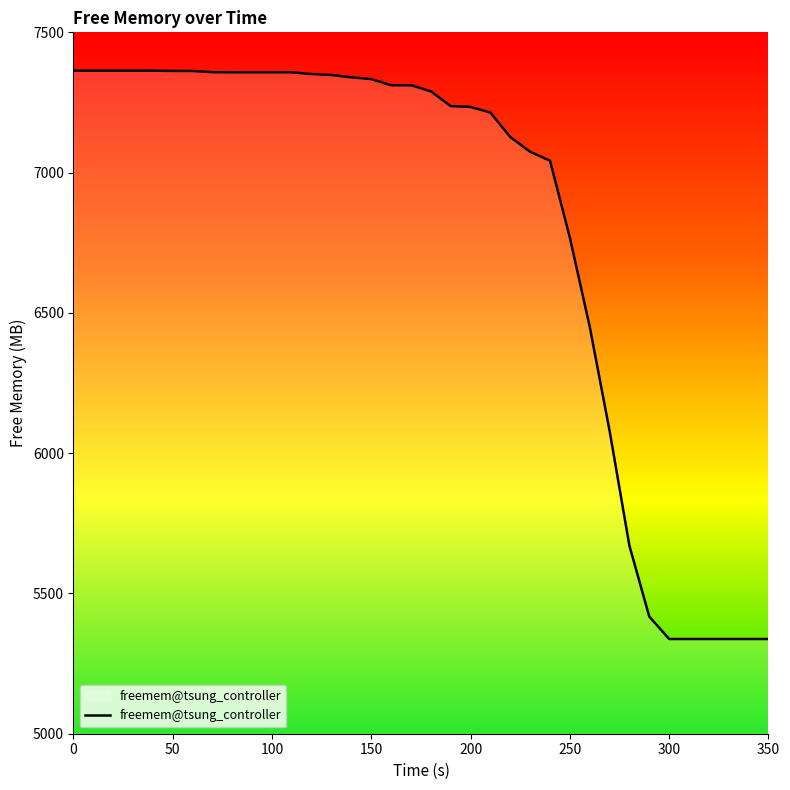

What is the minimum value shown in the chart?

5337.6